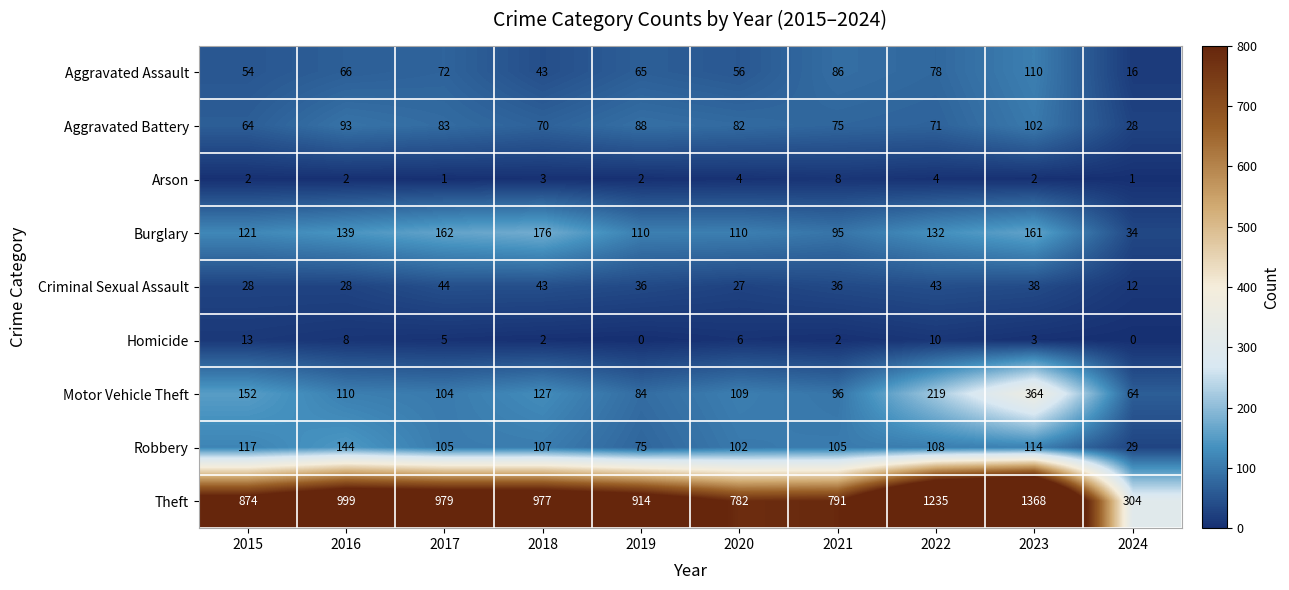

The Criminal Sexual Assault series shows 28 at 2015. True or false?

True